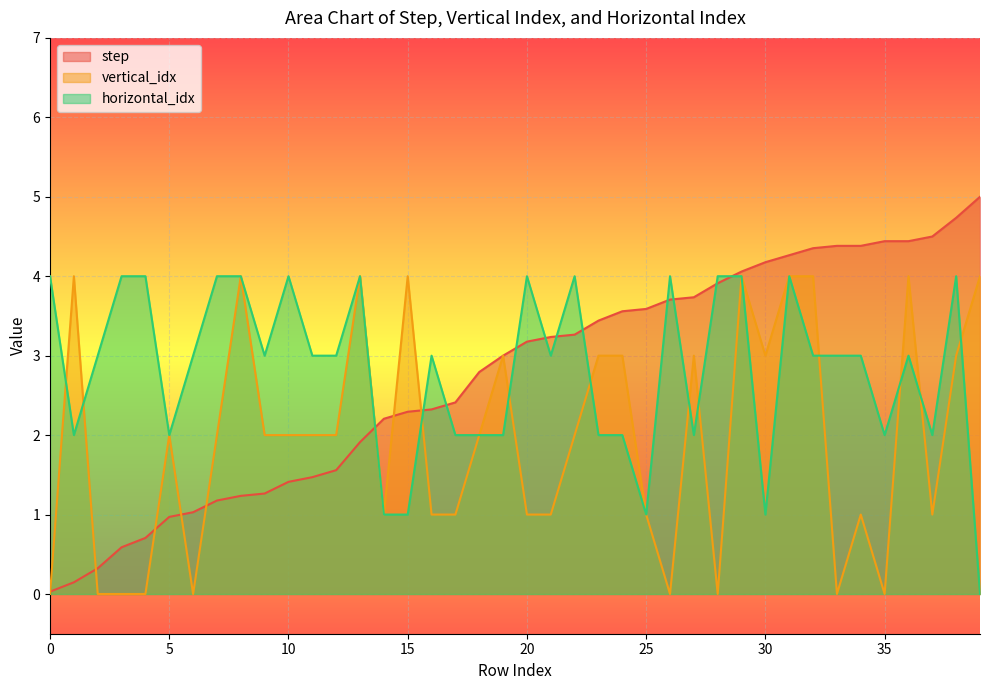

After their last crossing, which series has the higher values: vertical_idx or horizontal_idx?

vertical_idx